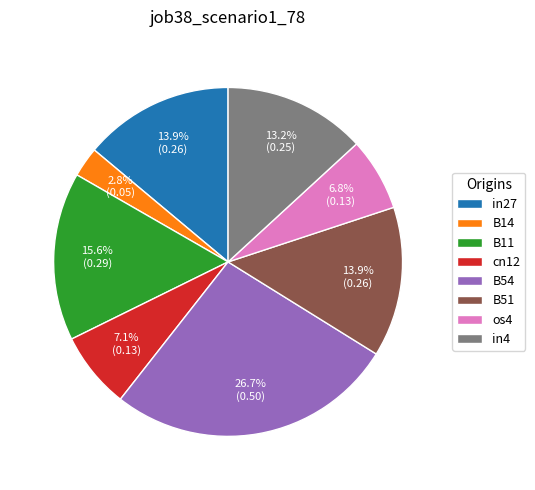

How many slices are in this pie chart?

8